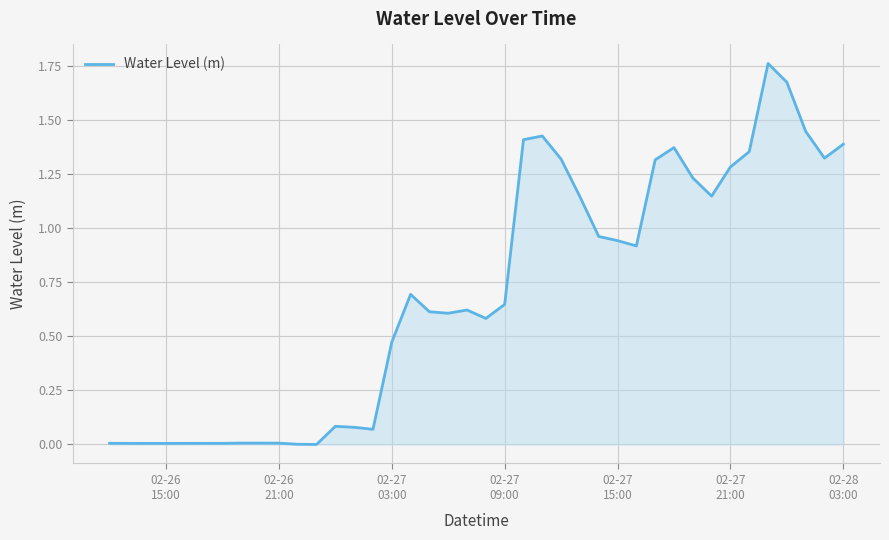

Is this an area chart (filled region under the line)?

Yes